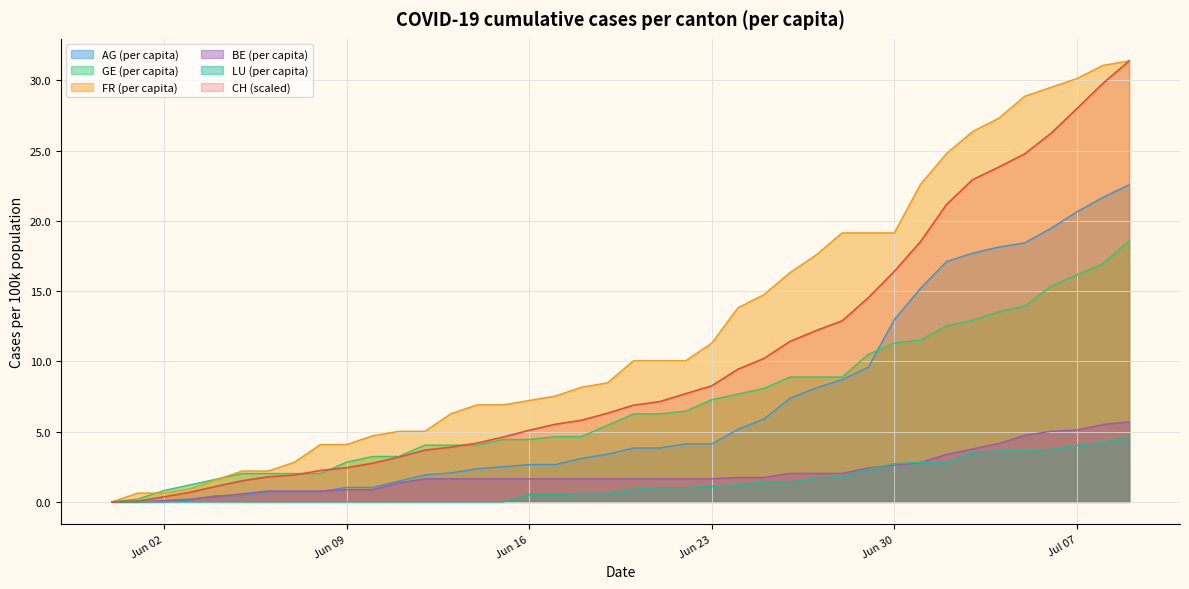

Rank the categories by GE_pc value from highest to lowest.

2020-07-09, 2020-07-08, 2020-07-07, 2020-07-06, 2020-07-05, 2020-07-04, 2020-07-03, 2020-07-02, 2020-07-01, 2020-06-30, 2020-06-29, 2020-06-26, 2020-06-27, 2020-06-28, 2020-06-25, 2020-06-24, 2020-06-23, 2020-06-22, 2020-06-20, 2020-06-21, 2020-06-19, 2020-06-17, 2020-06-18, 2020-06-15, 2020-06-16, 2020-06-12, 2020-06-13, 2020-06-14, 2020-06-10, 2020-06-11, 2020-06-09, 2020-06-05, 2020-06-06, 2020-06-07, 2020-06-08, 2020-06-04, 2020-06-03, 2020-06-02, 2020-06-01, 2020-05-31